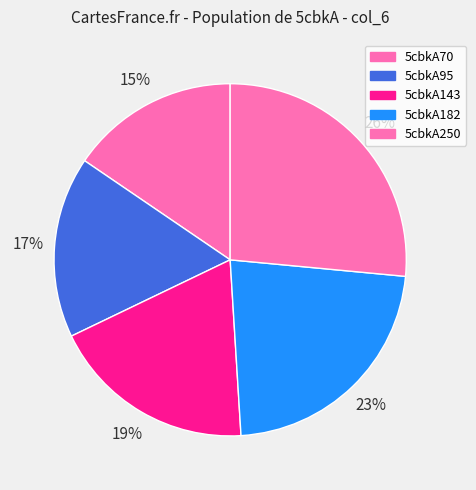

Count the number of slices in the pie.

5